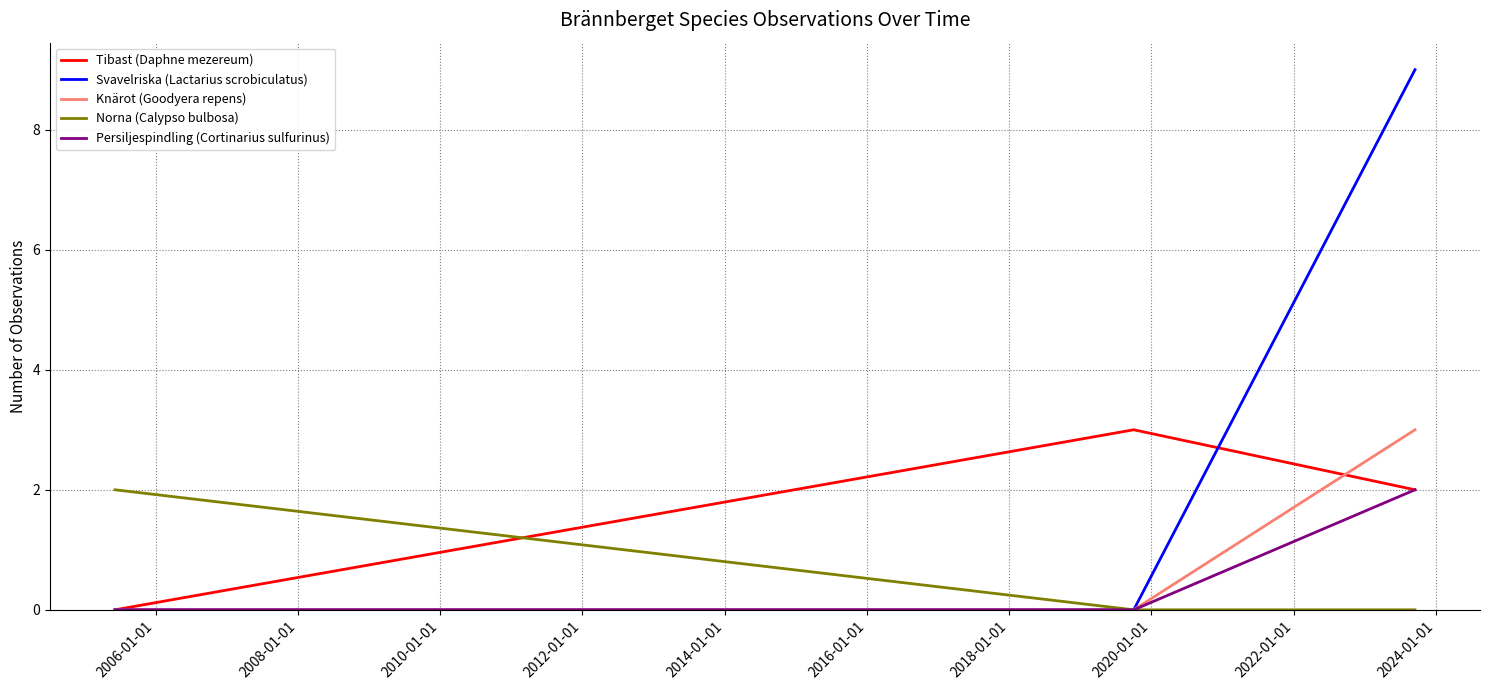

What are all the series names shown in the legend?

Tibast (Daphne mezereum), Svavelriska (Lactarius scrobiculatus), Knärot (Goodyera repens), Norna (Calypso bulbosa), Persiljespindling (Cortinarius sulfurinus)